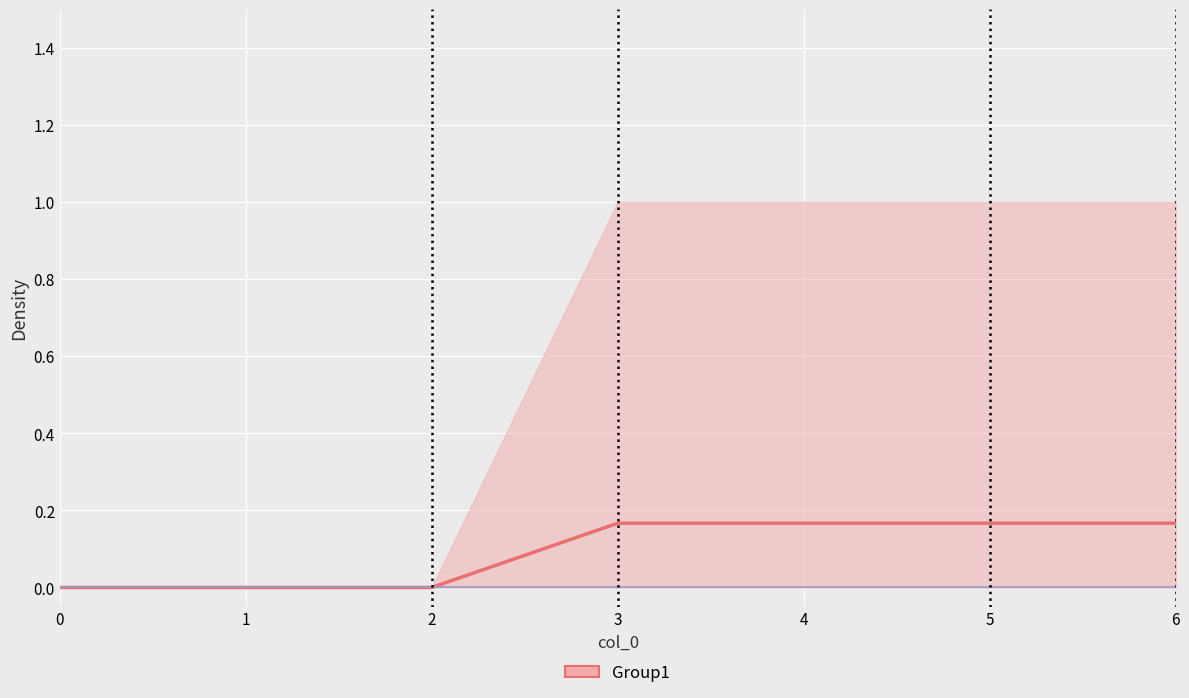

True or false: 2 has more than 0 points higher than both neighbors.

False